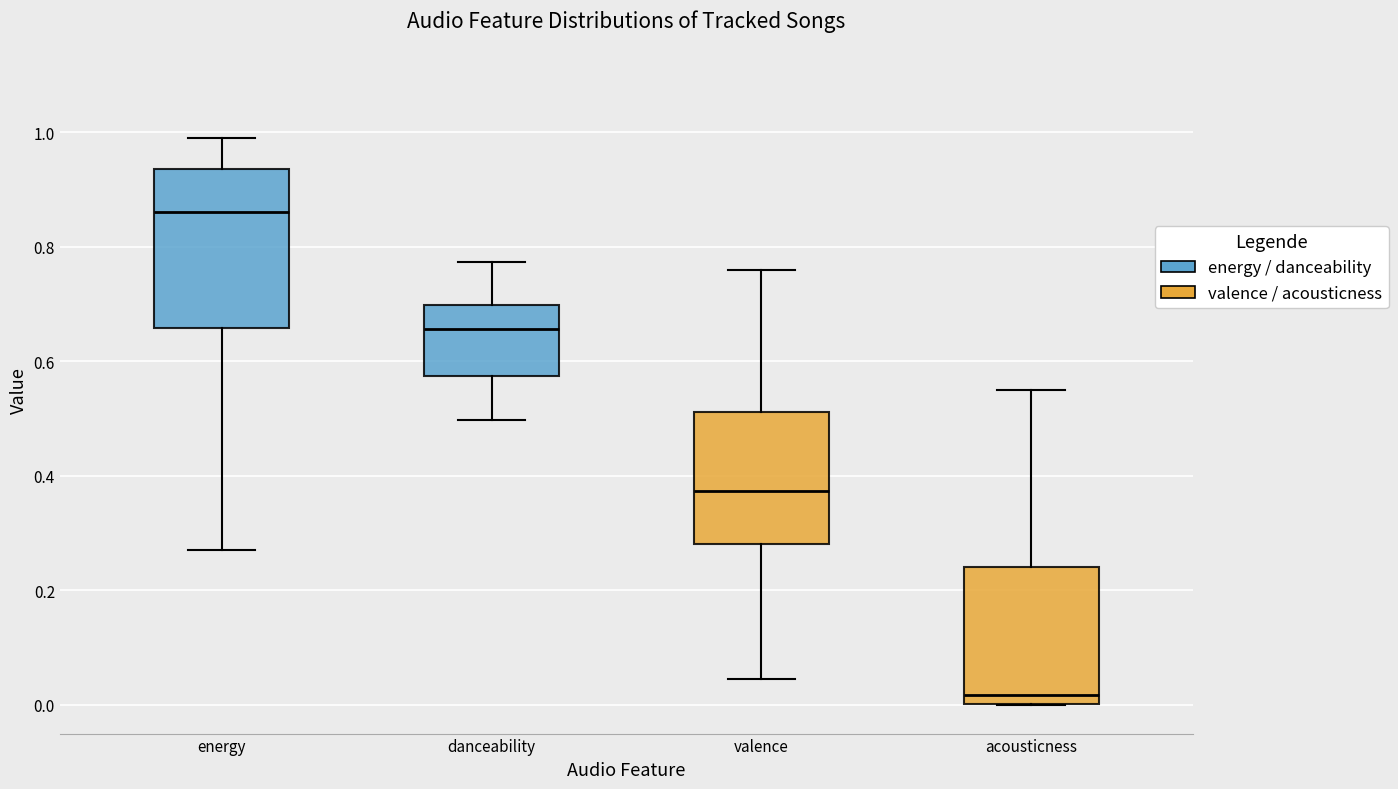

Reading left to right, read every box against the y-axis: the position of its median line, the range the box covers, and the ends of its whiskers. The values are not printed on the chart, so give them approximately, as read against the axis.

energy: median 0.86, box 0.66 to 0.94, whiskers 0.28 to 0.98
danceability: median 0.66, box 0.58 to 0.70, whiskers 0.50 to 0.78
valence: median 0.38, box 0.28 to 0.52, whiskers 0.04 to 0.76
acousticness: median 0.02, box 0.00 to 0.24, whiskers 0.00 to 0.56